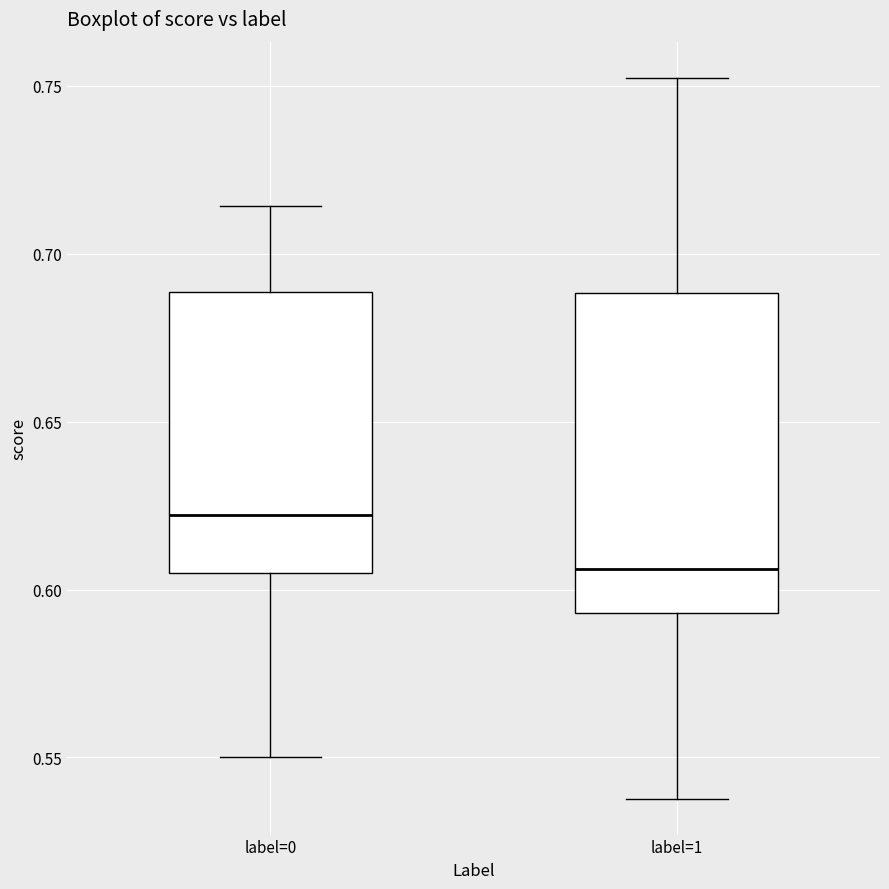

Where is the lower edge of the box for label=0 on the y-axis? The values are not printed on the chart, so give them approximately, as read against the axis.

0.605